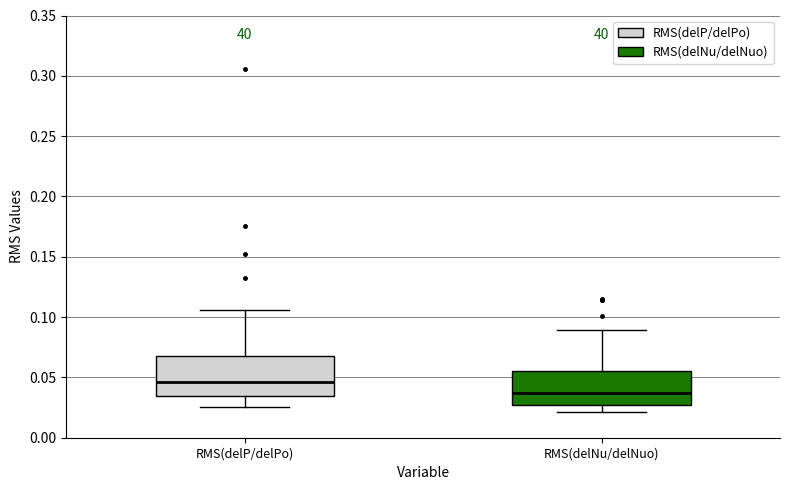

Reading left to right, transcribe this box plot: for each box, give where its median line is, the range the box spans, and where its two whiskers end, as read against the y-axis. The values are not printed on the chart, so give them approximately, as read against the axis.

RMS(delP/delPo): median 0.045, box 0.035 to 0.070, whiskers 0.025 to 0.105
RMS(delNu/delNuo): median 0.035, box 0.025 to 0.055, whiskers 0.020 to 0.090